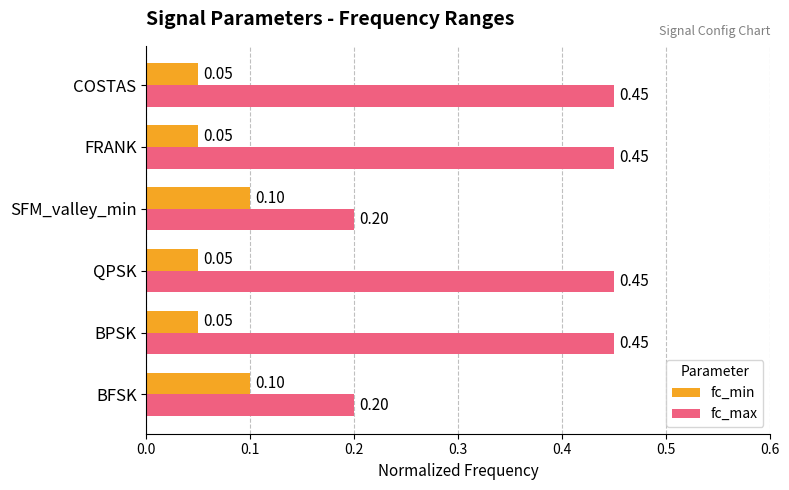

What is the sum of all fc_max values?

2.2